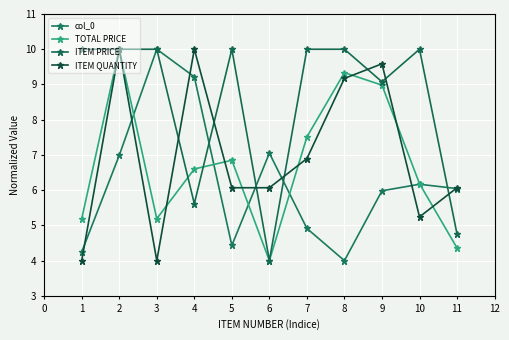

What is the lowest value of the ITEM QUANTITY series?

4.0